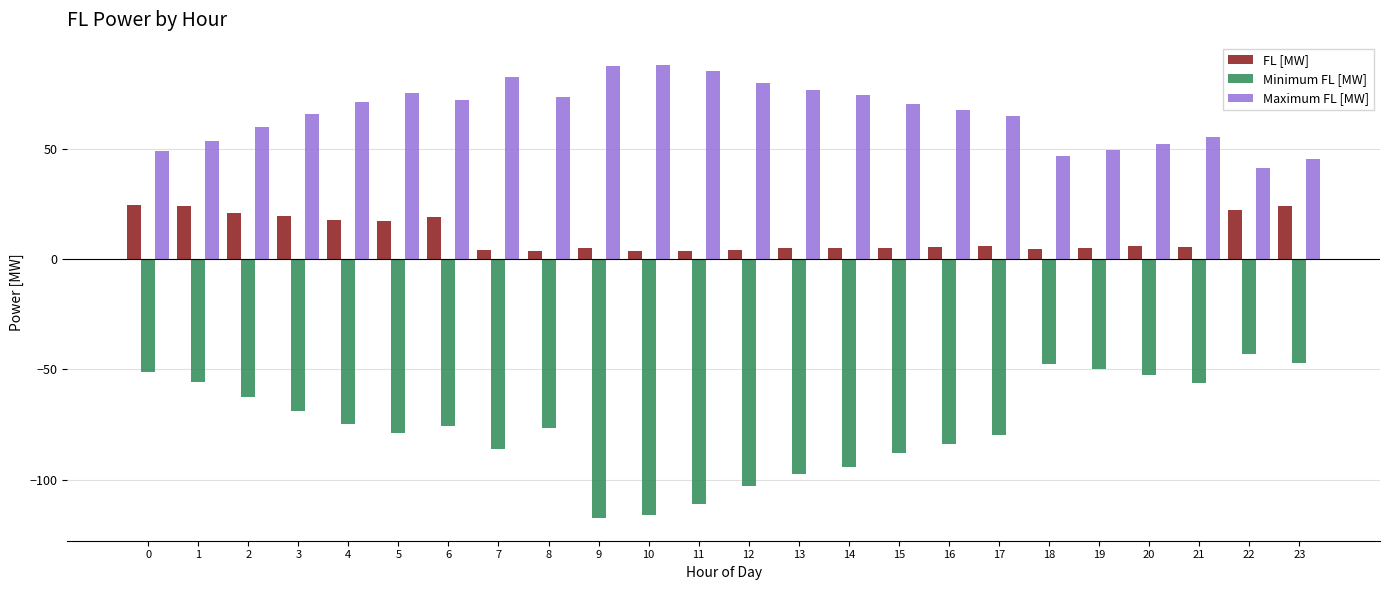

Count the number of categories in the chart.

24